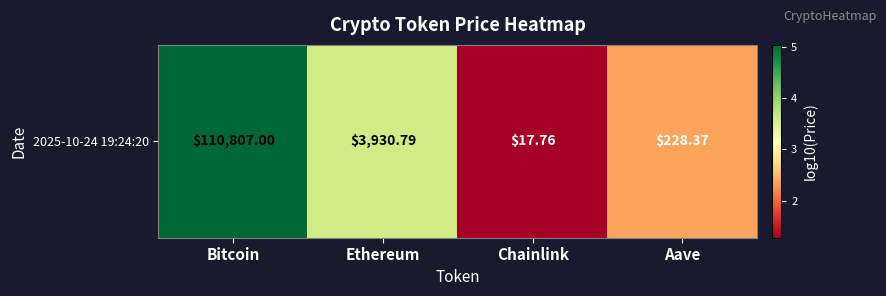

At which category does the chart reach its peak across all series?

Bitcoin